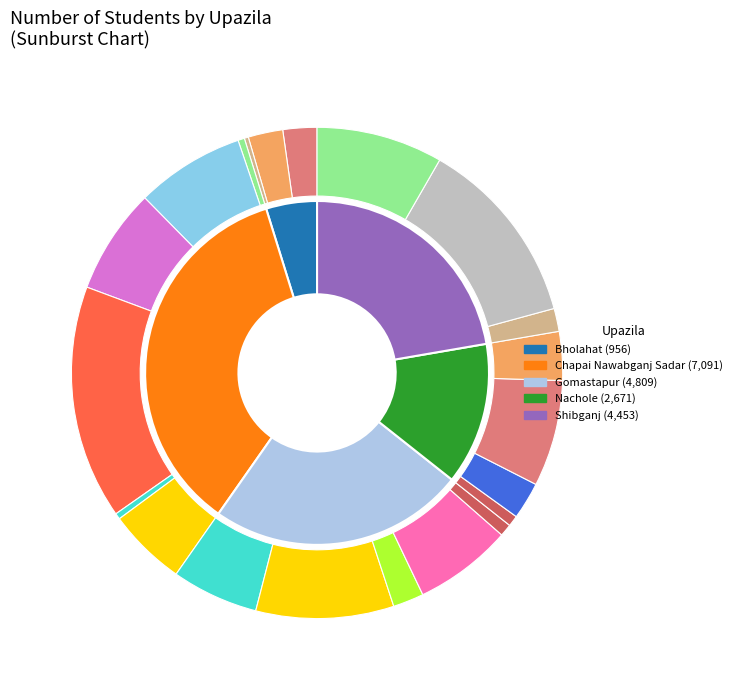

How many segments does this pie chart have?

5